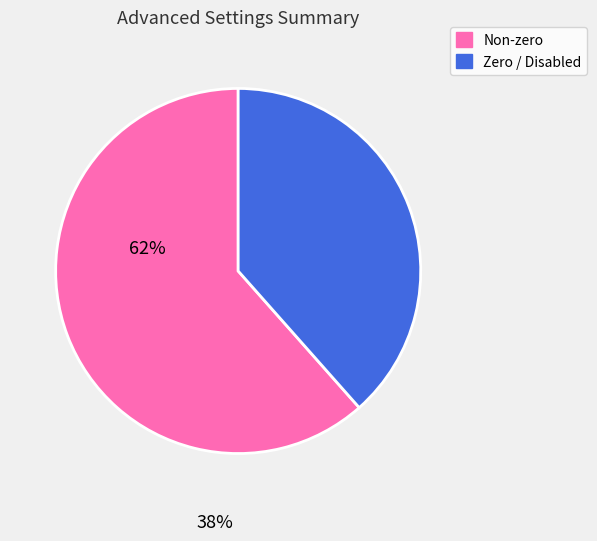

Is there a majority slice in this chart?

Yes